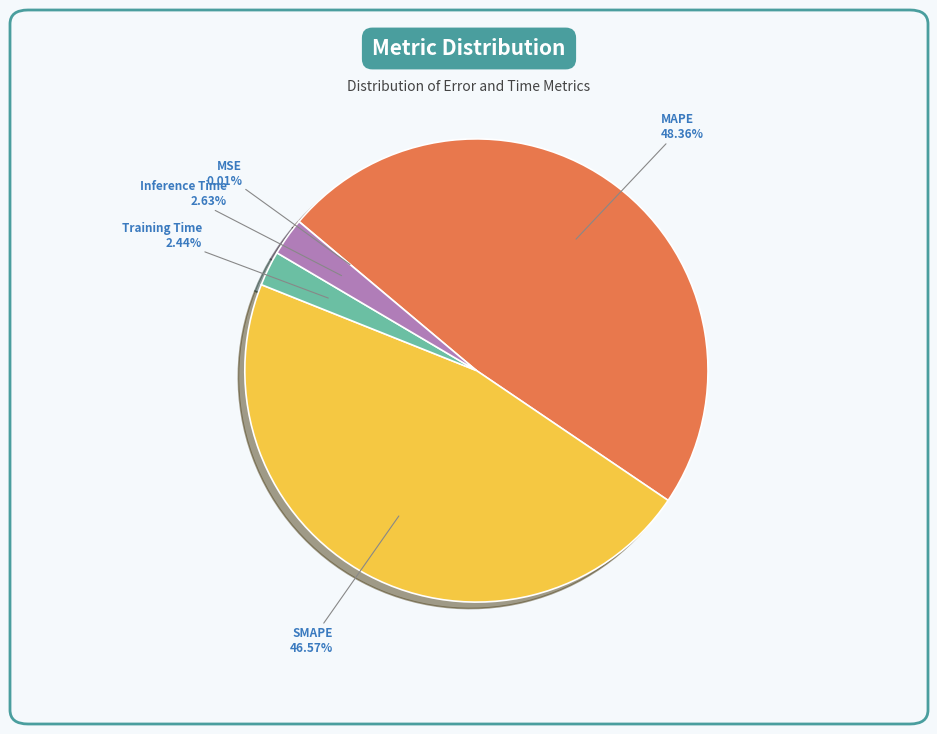

Does Inference Time represent more than half of the total?

No